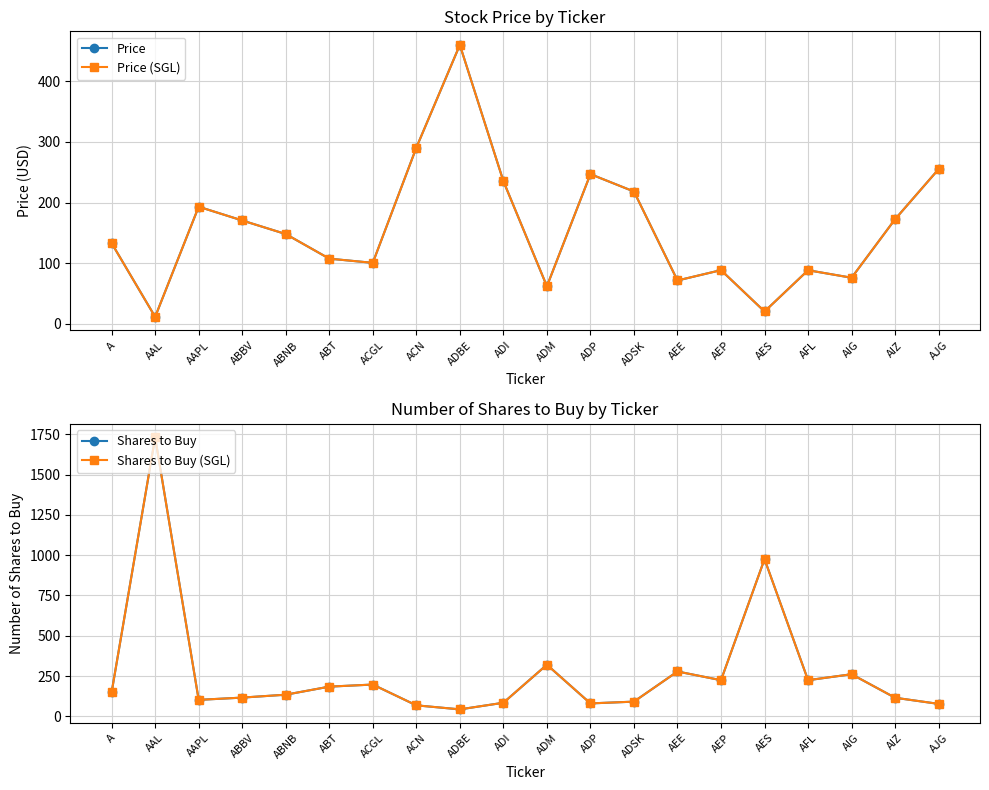

What is the label of the 6th point from the left?

ABT